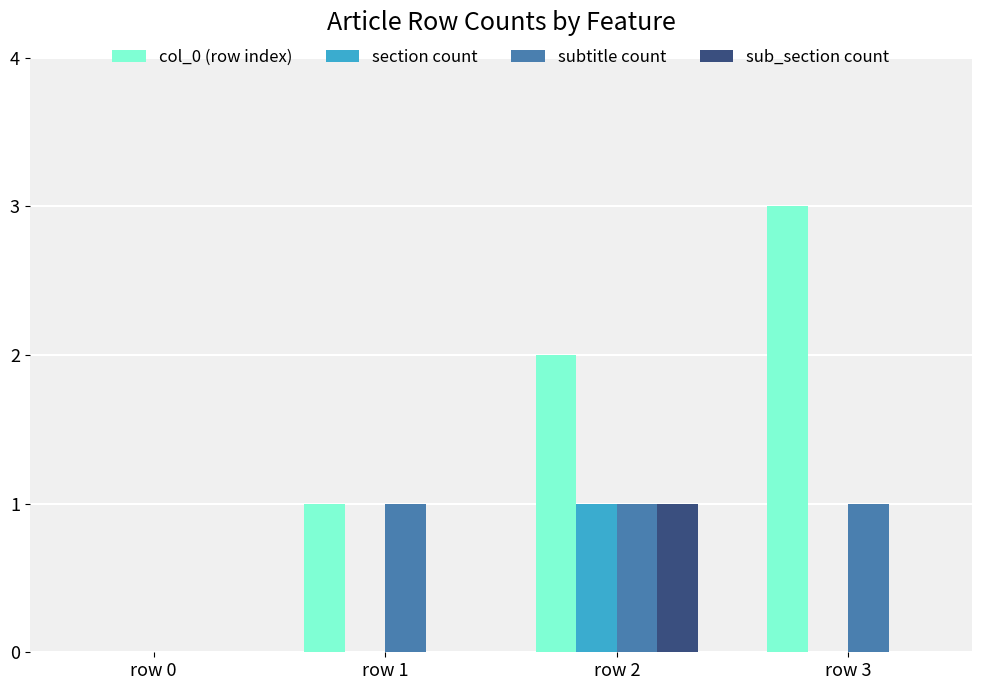

The section count series shows 0 at row 3. True or false?

True